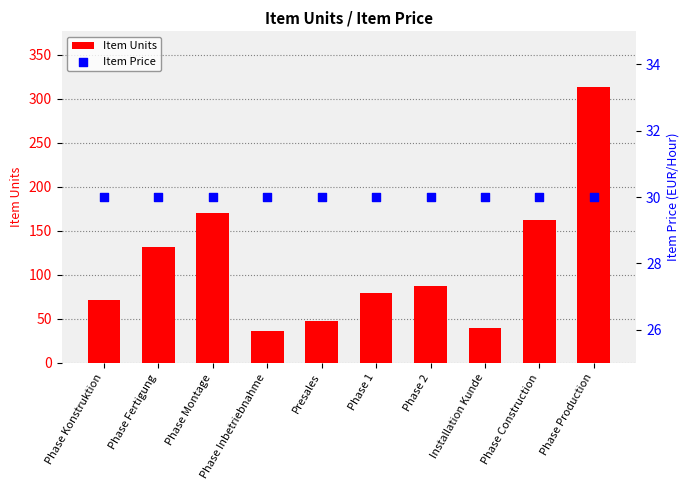

Which series has the widest spread of Y values?

Item Units